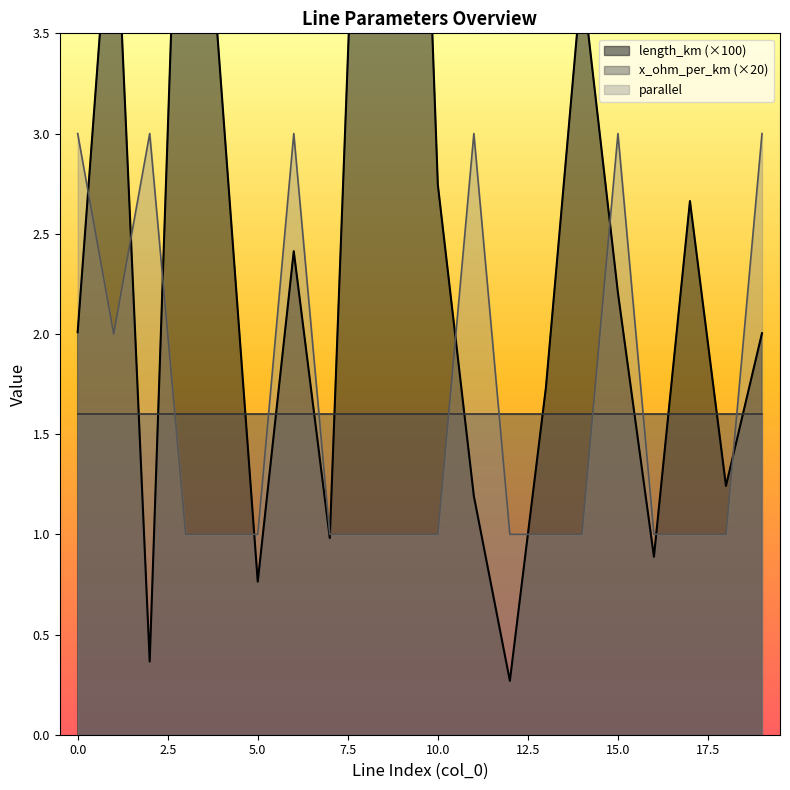

Which series changed the most between 9 and 16?

length_km